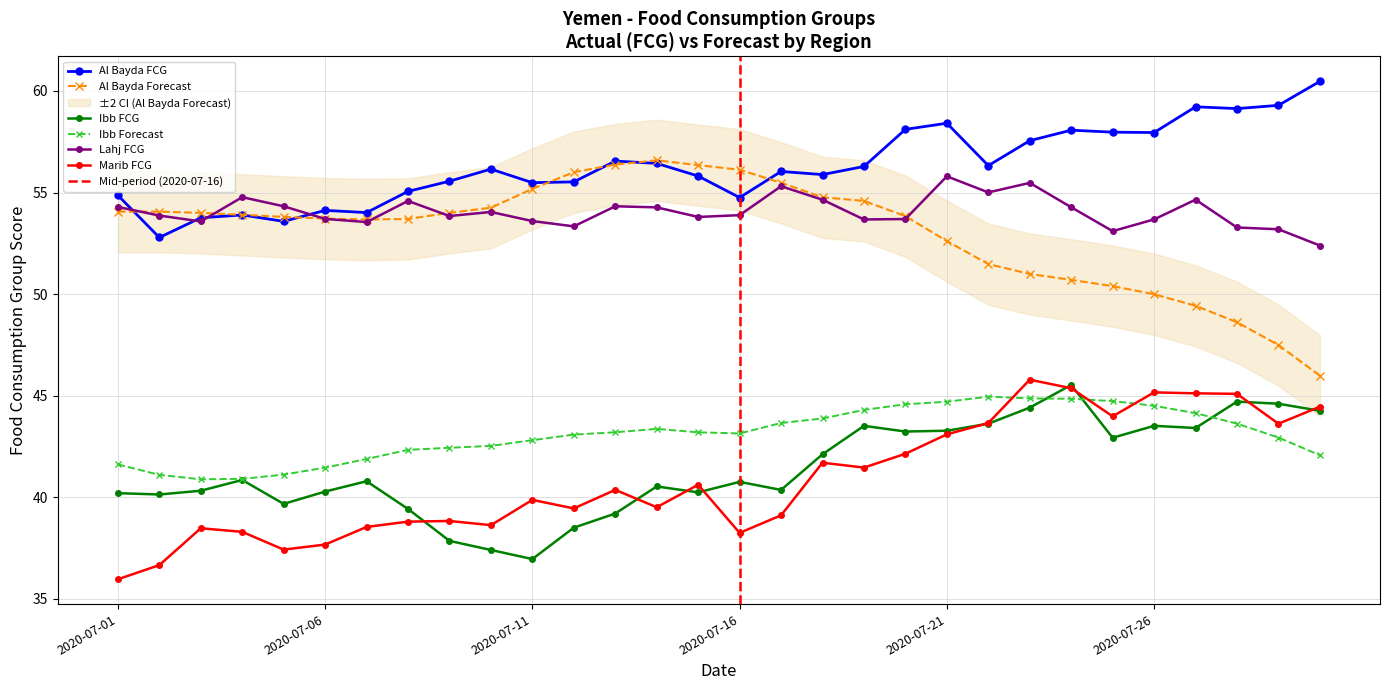

True or false: Ibb Forecast has a value of 44.7 at 2020-07-21.

True